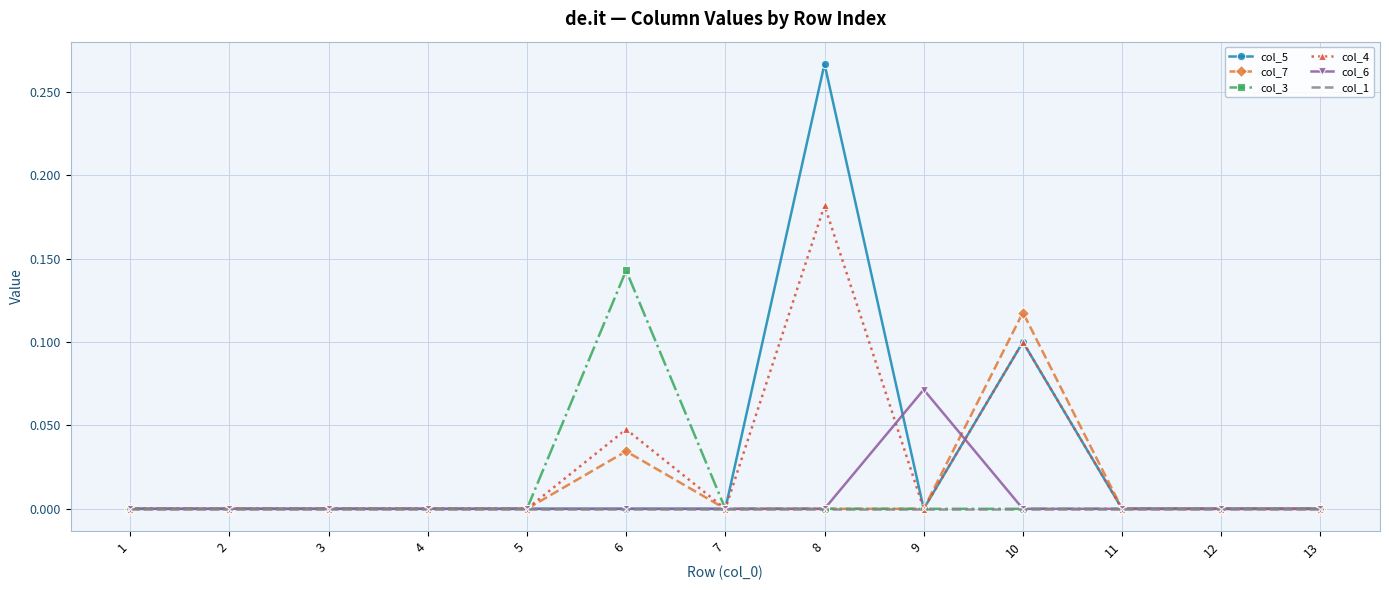

Rank the series by their maximum value, from lowest to highest.

col_1, col_6, col_7, col_3, col_4, col_5